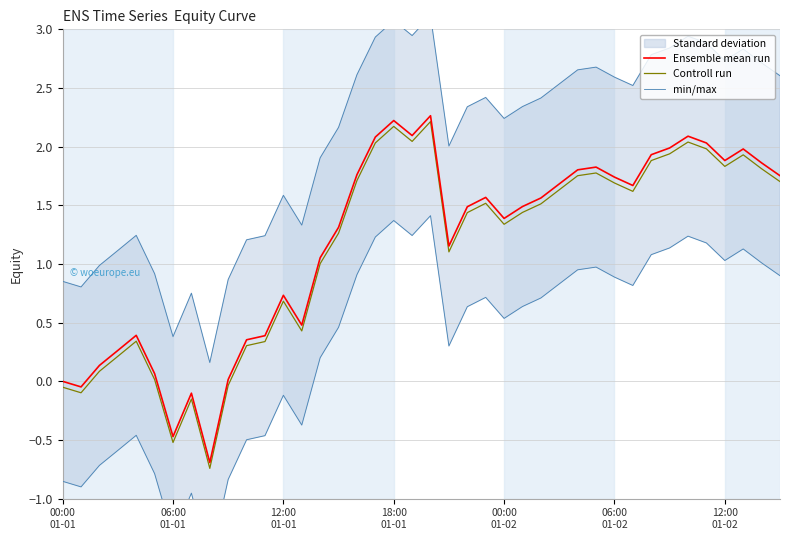

Which series has the largest total across all categories?

min/max